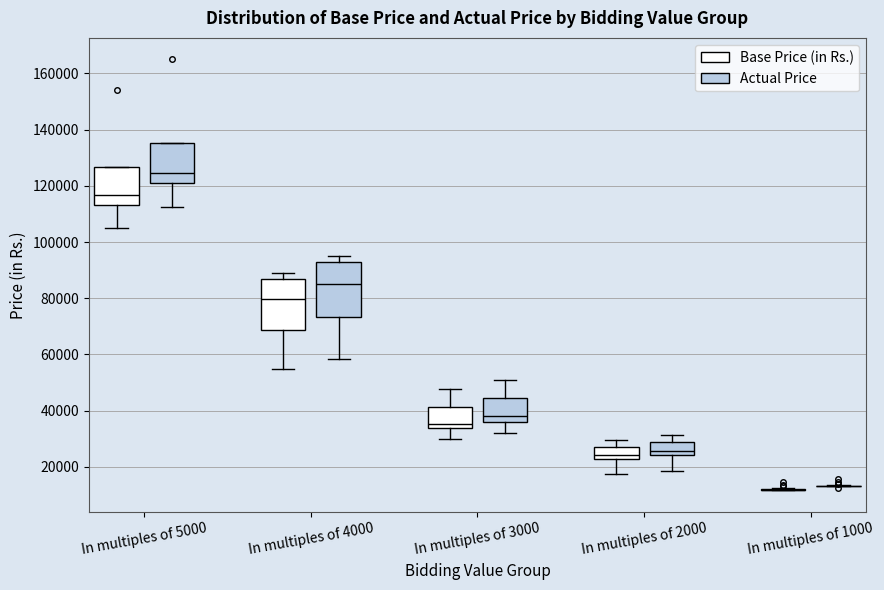

Where does the upper whisker of the box for In multiples of 2000 (Base Price (in Rs.)) end on the y-axis? The values are not printed on the chart, so give them approximately, as read against the axis.

30000